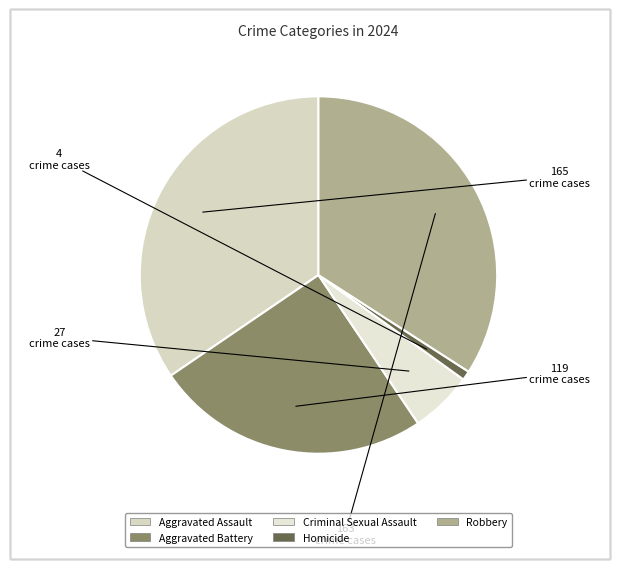

To the nearest percent, what is the average slice percentage?

20%